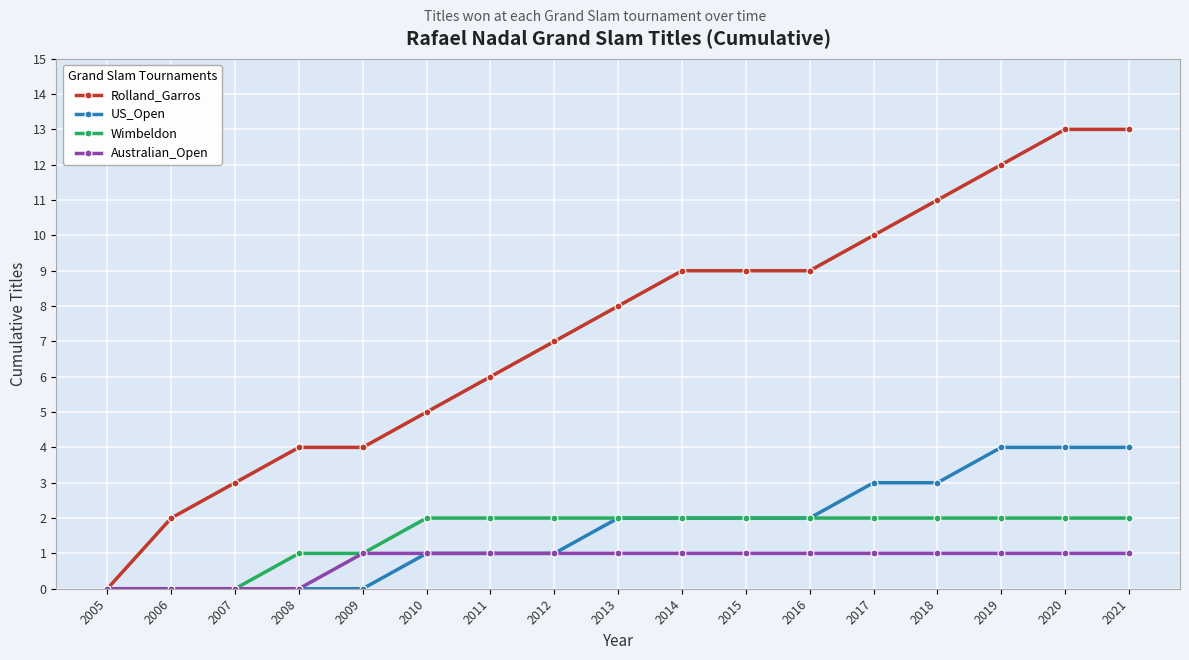

What is the spread (max minus min) of values at 2013?

7